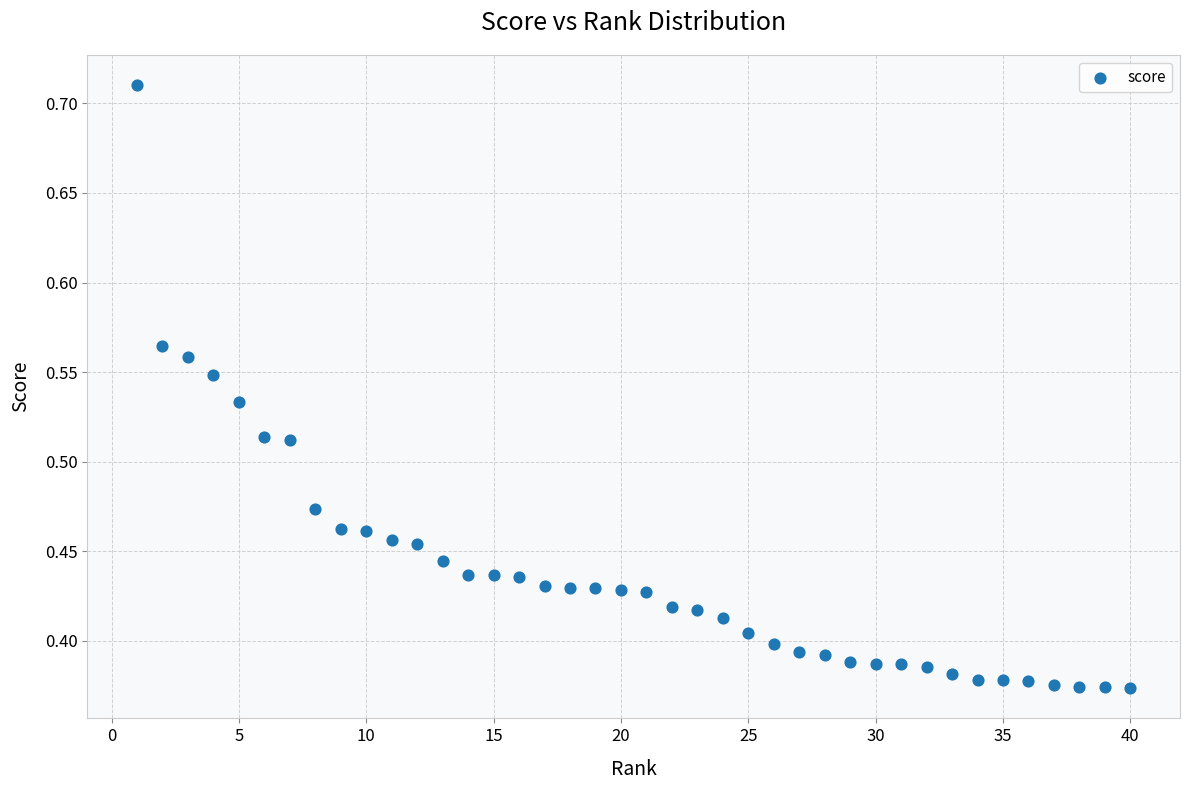

What is the range of X values (max minus min)?

39.0